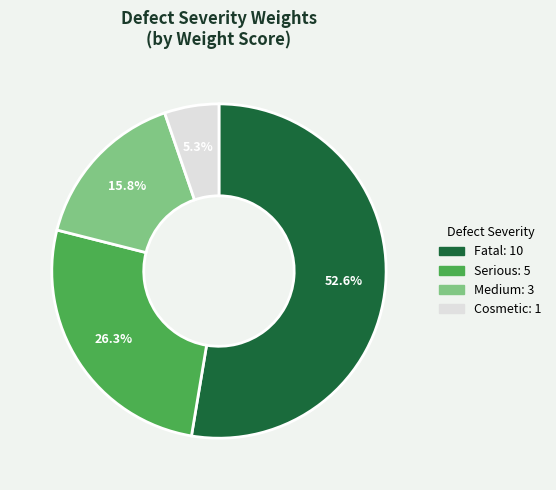

What percentage is the Serious slice, to the nearest percent?

26%